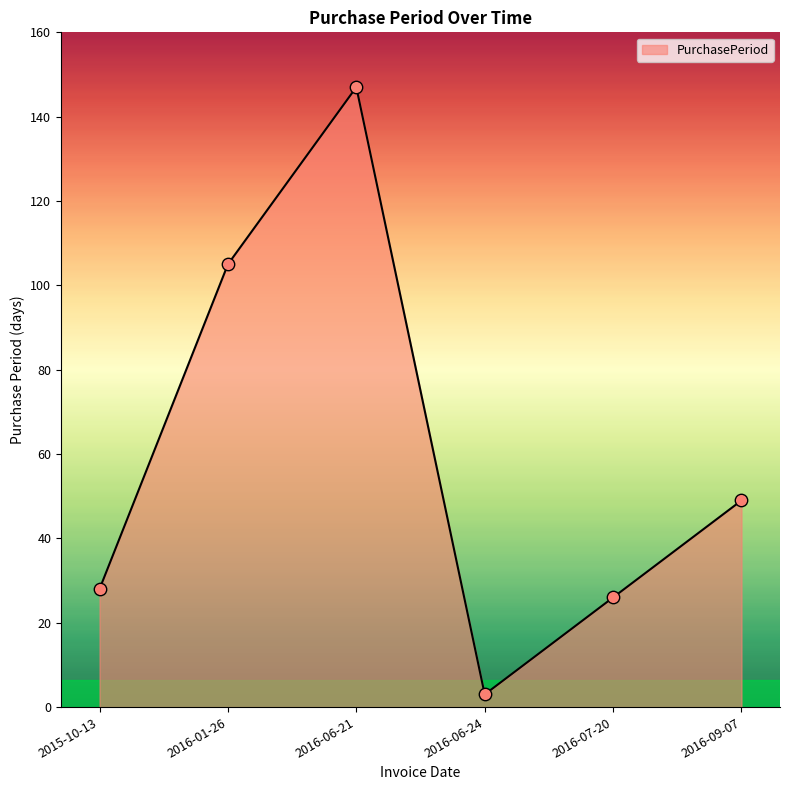

Between 2016-09-07 and 2016-01-26, which is larger?

2016-01-26